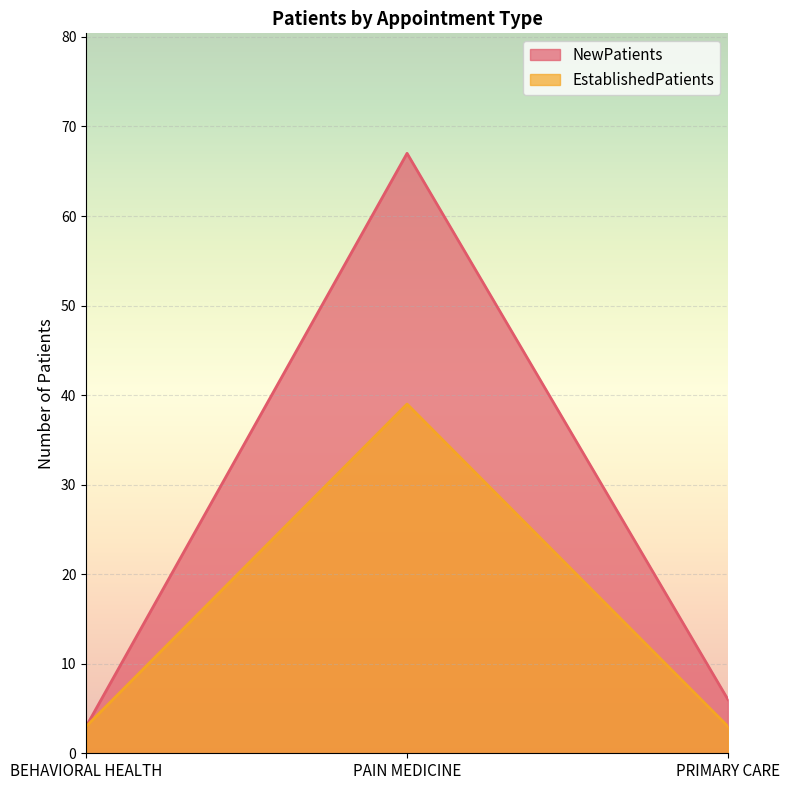

The value of EstablishedPatients at PAIN MEDICINE is 39. True or false?

True